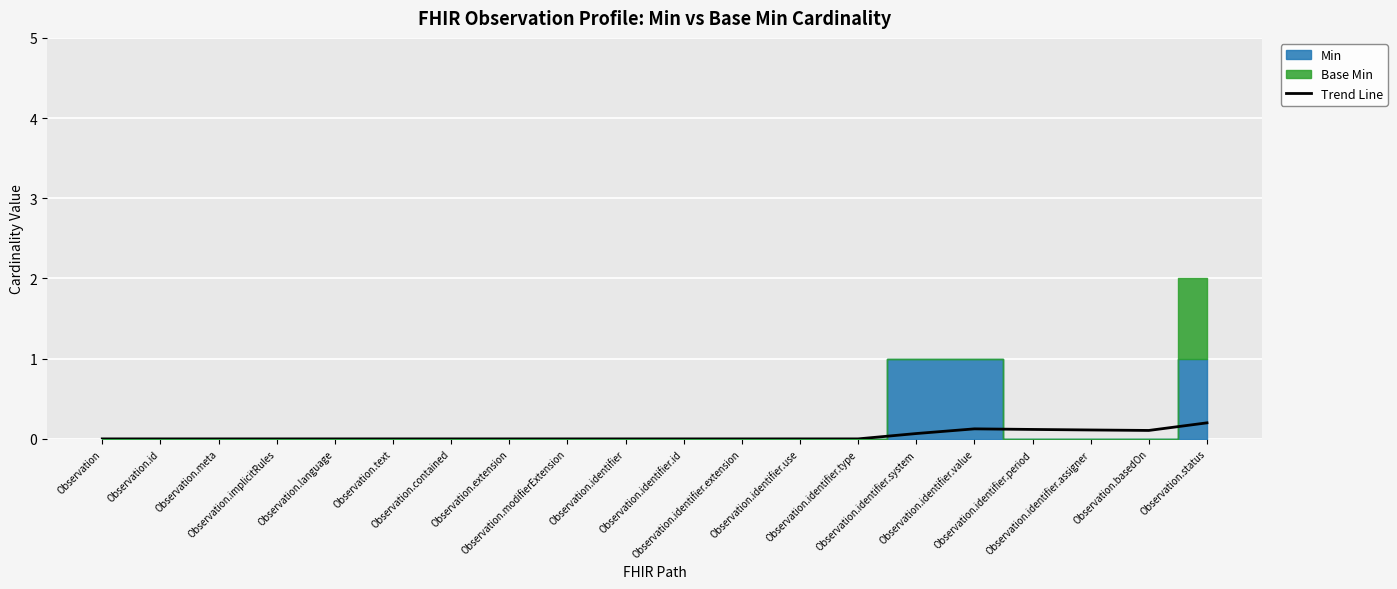

What is the change in value from Observation.identifier.system to Observation.identifier.value?

+0.1